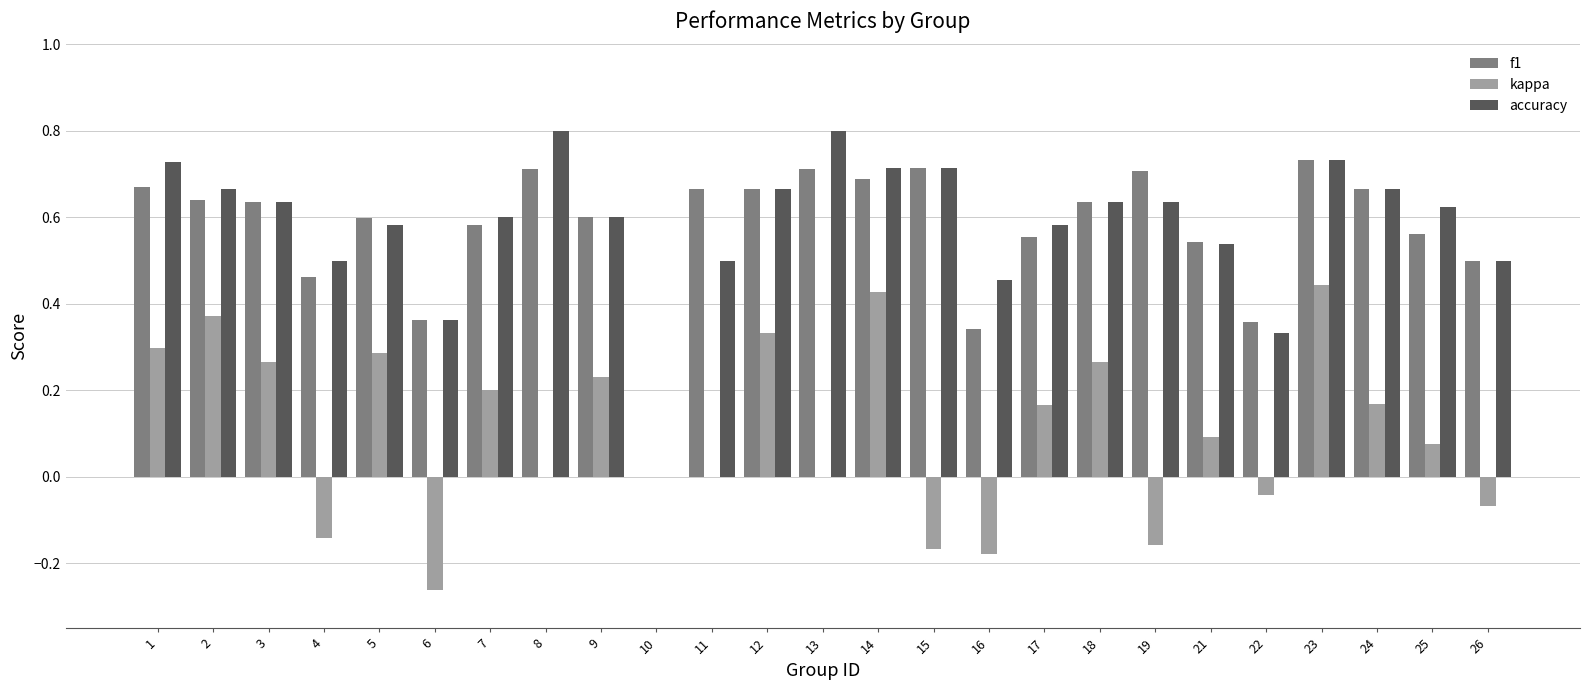

The f1 series shows 0.2 at 11. True or false?

False